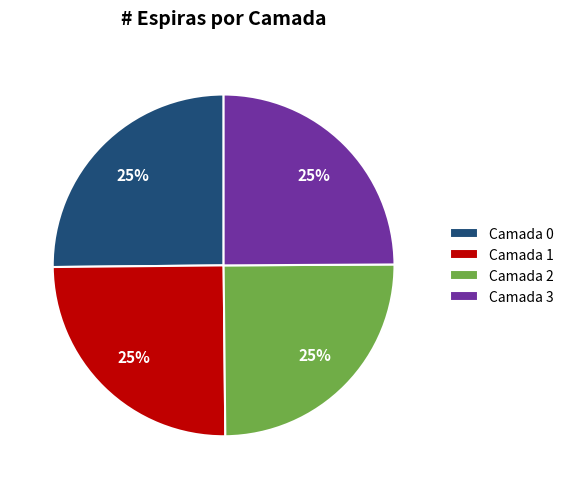

True or false: Camada 0 accounts for 25% of the total.

True